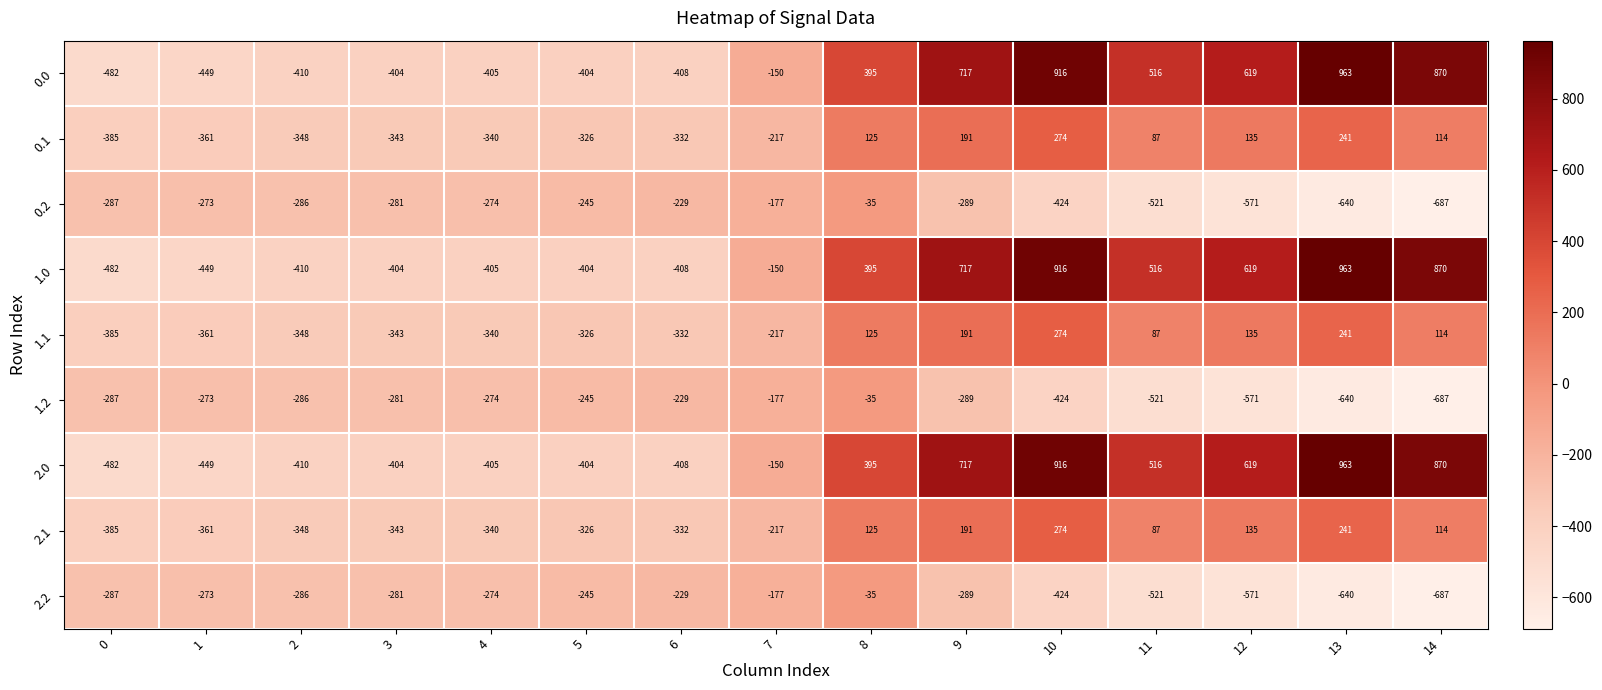

At how many categories does at least one series exceed 185?

7